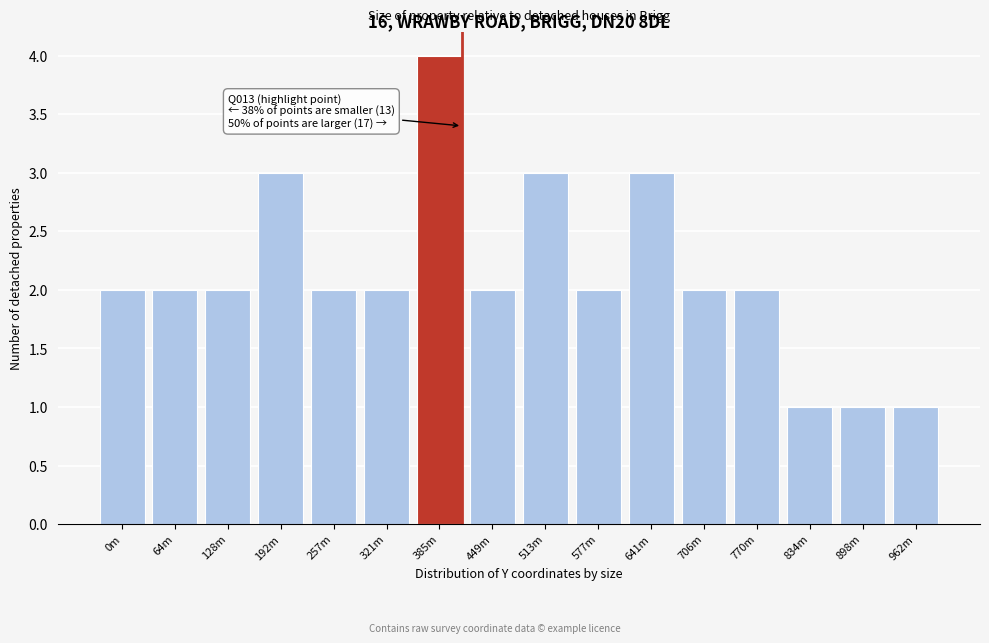

Reading right to left, what are all the values shown in this chart?

1	1	1	2	2	3	2	3	2	4	2	2	3	2	2	2